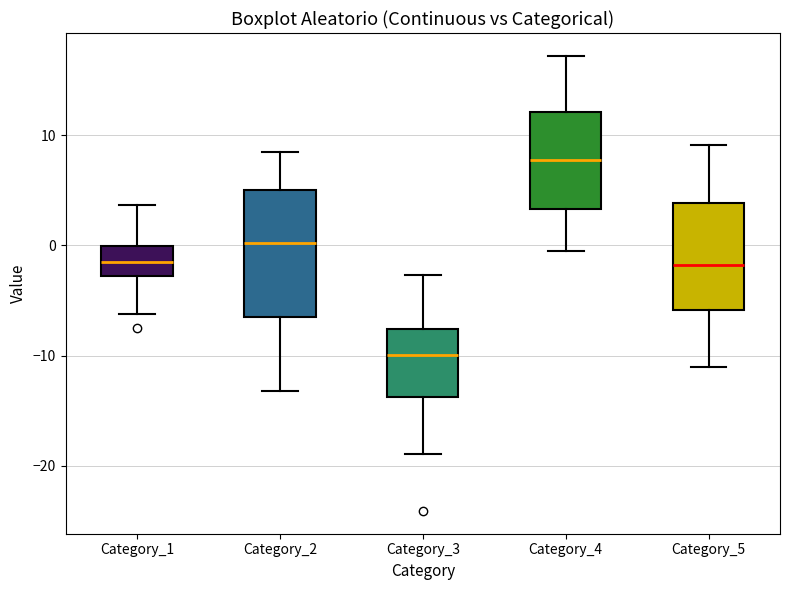

Where does the upper whisker of the box for Category_1 end on the y-axis? The values are not printed on the chart, so give them approximately, as read against the axis.

4